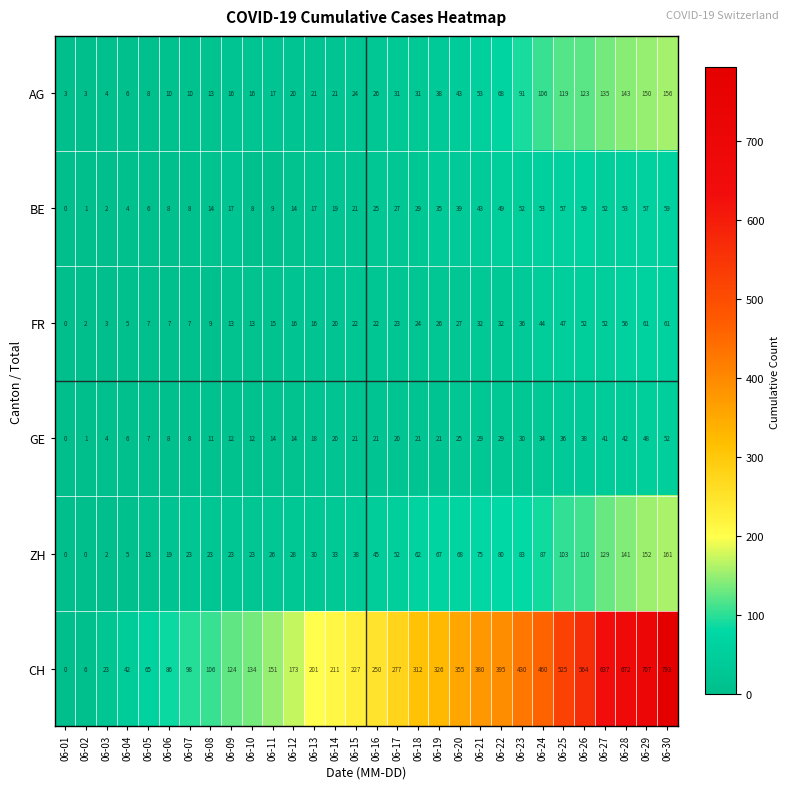

What is the maximum value for GE?

52